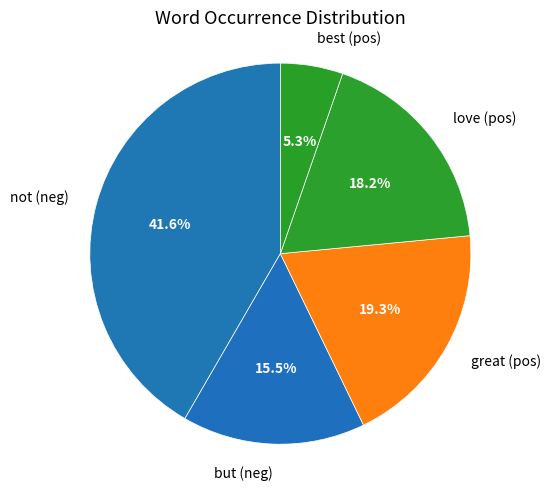

Rank the categories by value from lowest to highest.

best (pos), but (neg), love (pos), great (pos), not (neg)